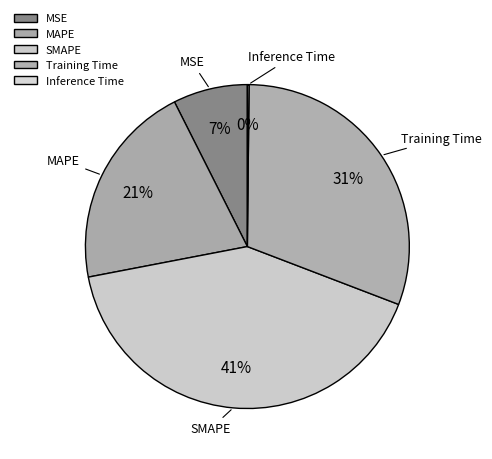

Is SMAPE the majority of the pie?

No